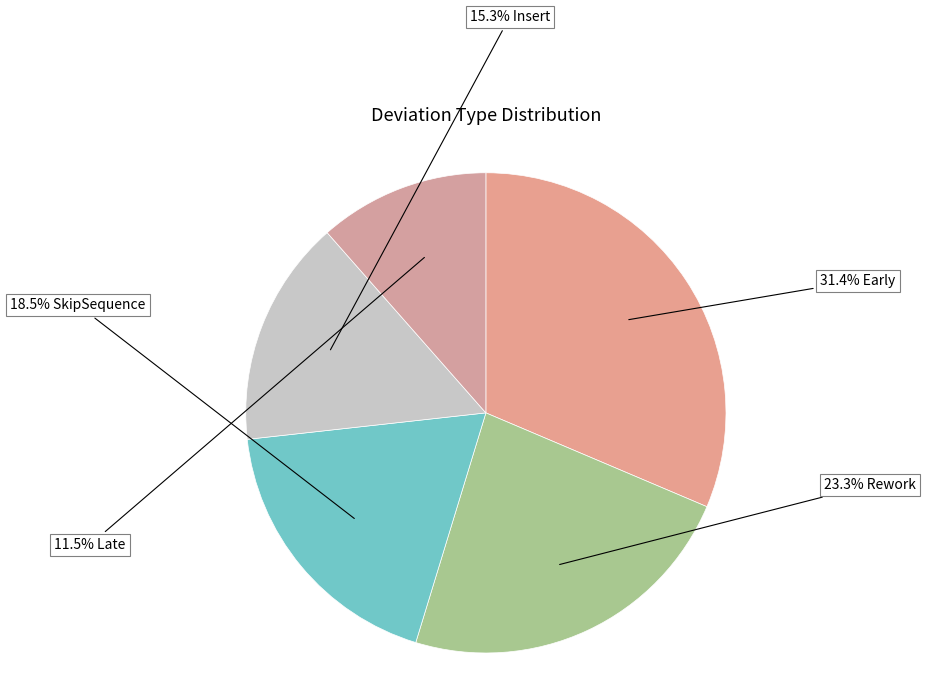

How many segments does this pie chart have?

5